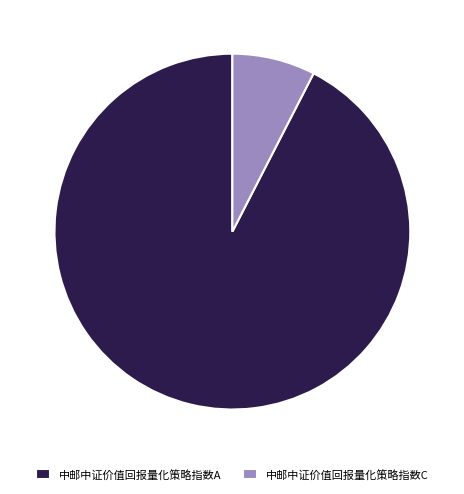

Which slice is the largest?

中邮中证价值回报量化策略指数A